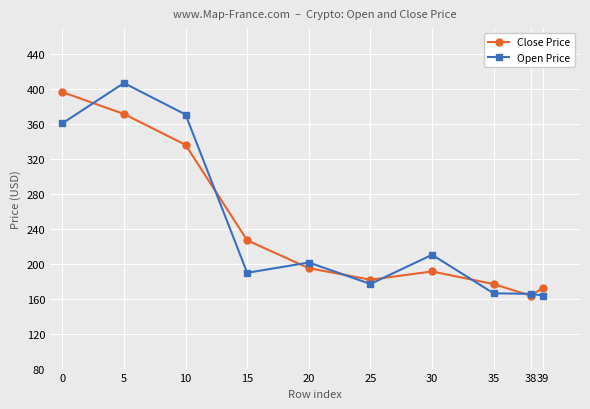

The Open Price series shows 610.8 at 10. True or false?

False